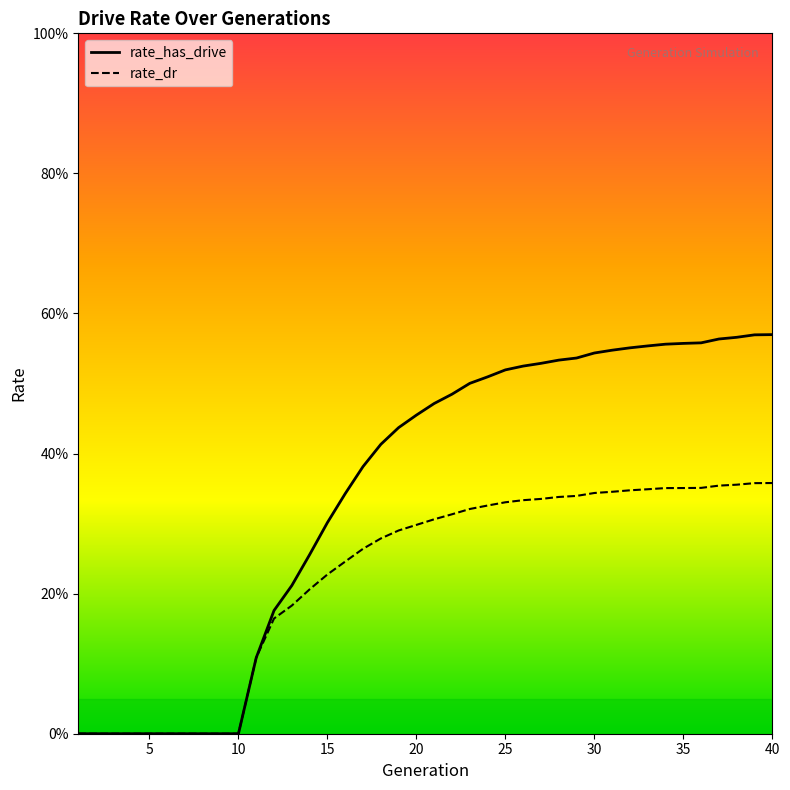

At which label does rate_has_drive reach its minimum?

1